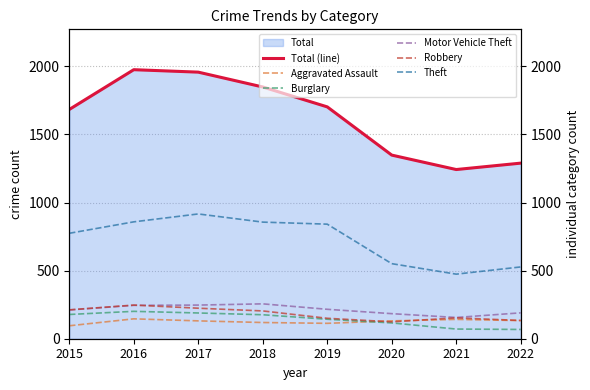

Where does the Total (line) series first go above 1702?

2016